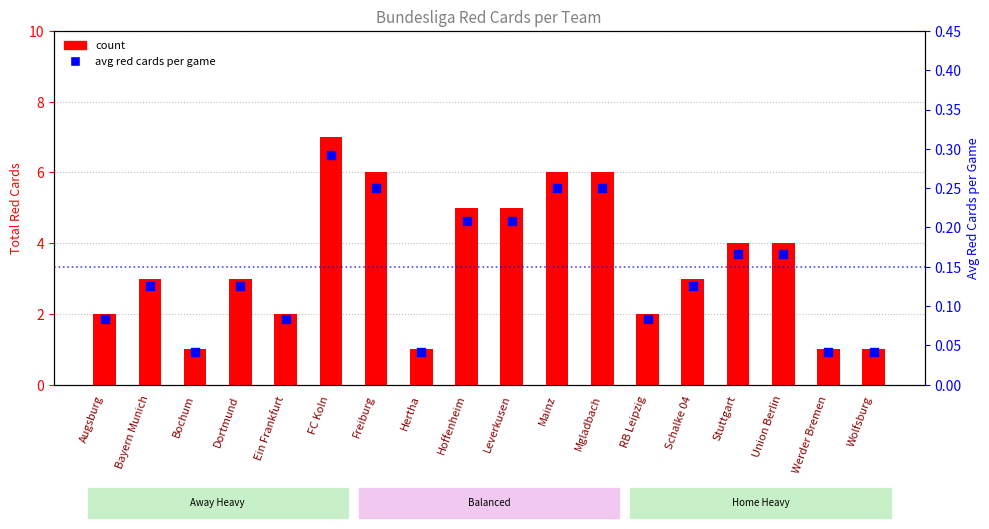

Which series reaches the maximum Y coordinate?

count